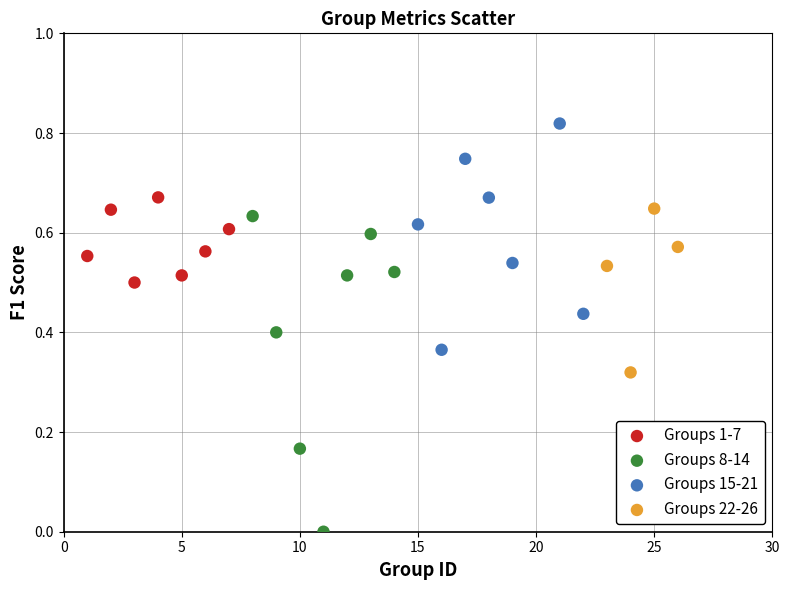

Which series contains the highest Y value?

Groups 15-21